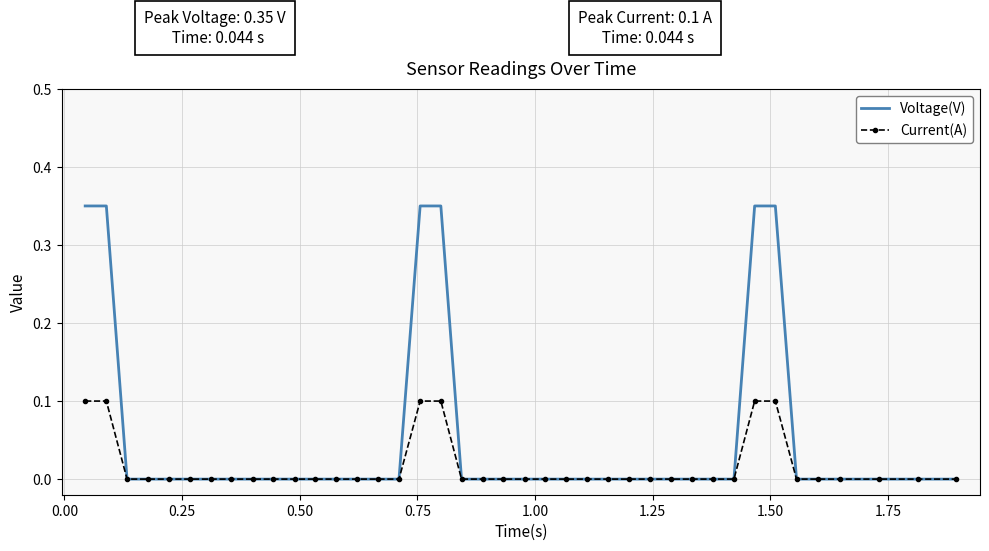

Which series has the widest spread of values?

Voltage(V)